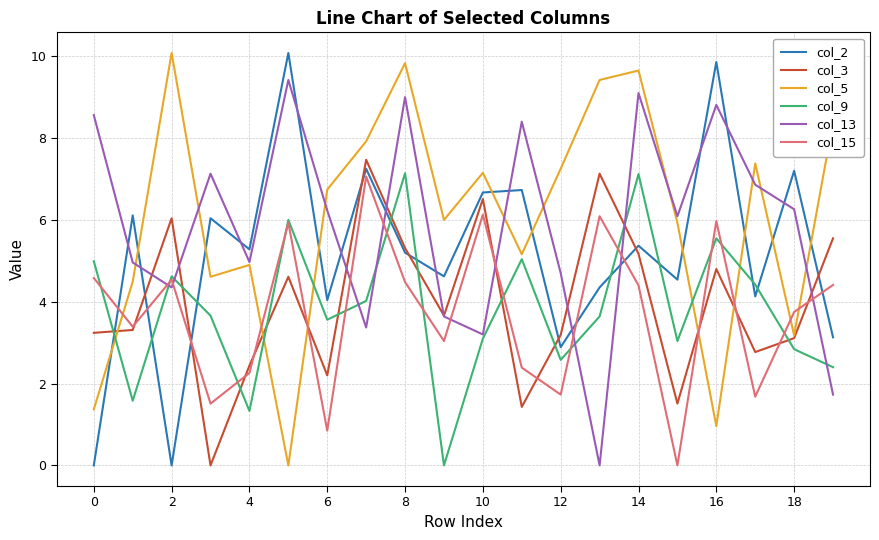

True or false: col_5 and col_9 cross at least once.

True